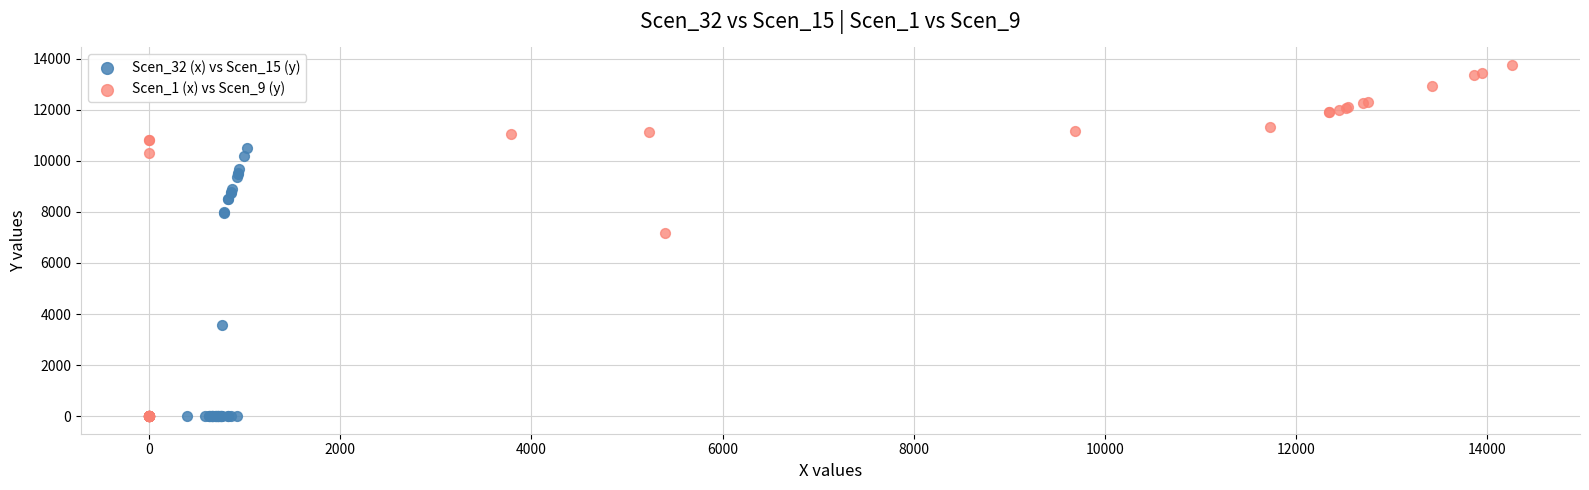

Which series has the largest Y range (max minus min)?

Scen_1 (x) vs Scen_9 (y)